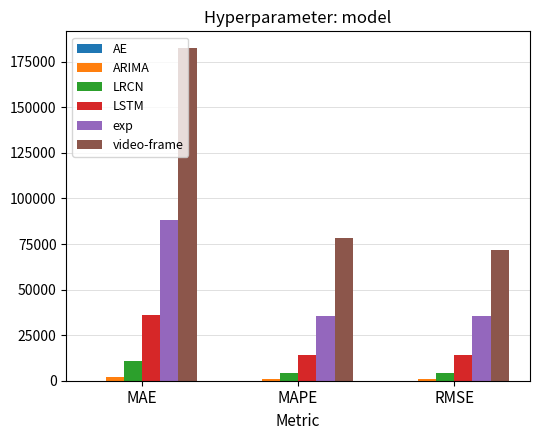

Which series has the largest total across all categories?

video-frame